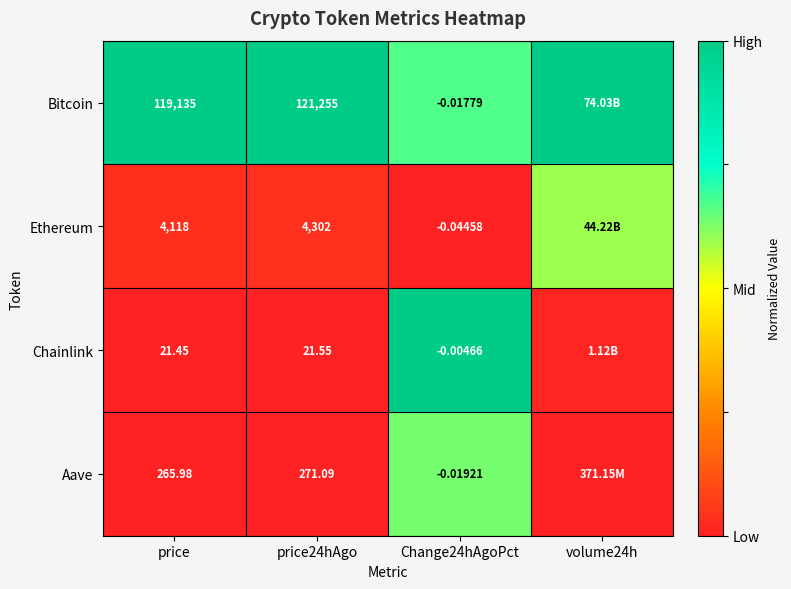

Between price24hAgo and Change24hAgoPct, which series saw the biggest shift?

Bitcoin